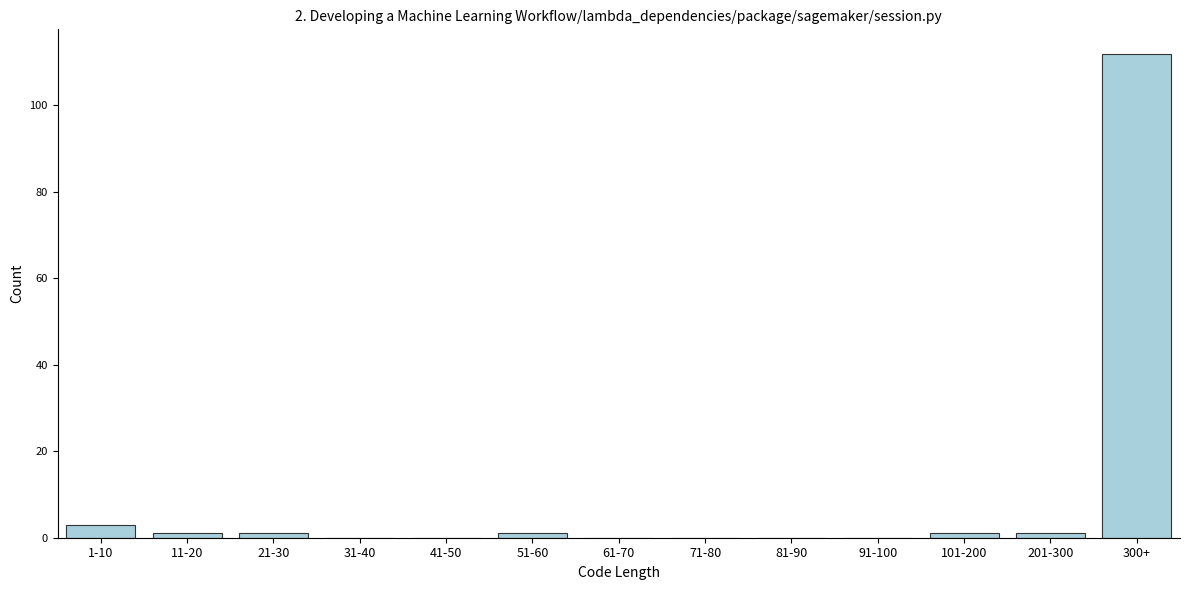

Reading left to right, extract all data points from this chart.

1-10=3	11-20=1	21-30=1	31-40=0	41-50=0	51-60=1	61-70=0	71-80=0	81-90=0	91-100=0	101-200=1	201-300=1	300+=112